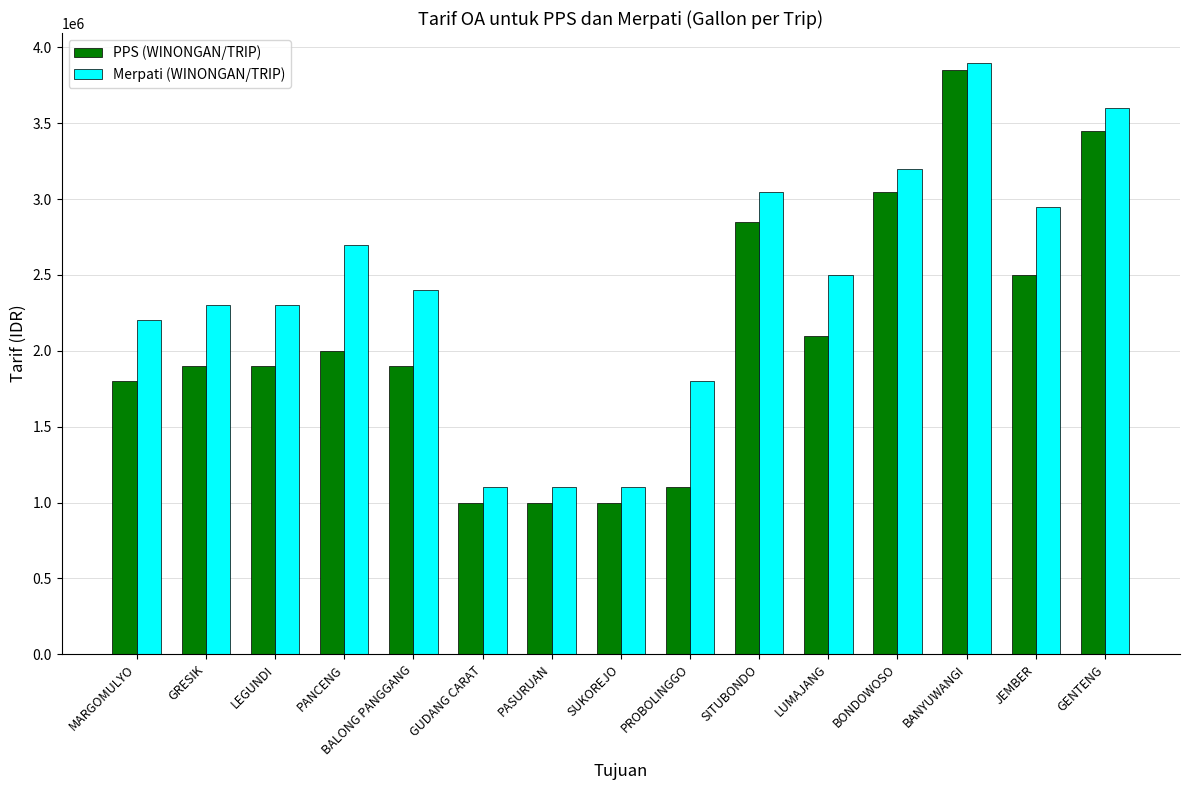

Does the chart contain stacked bars?

No